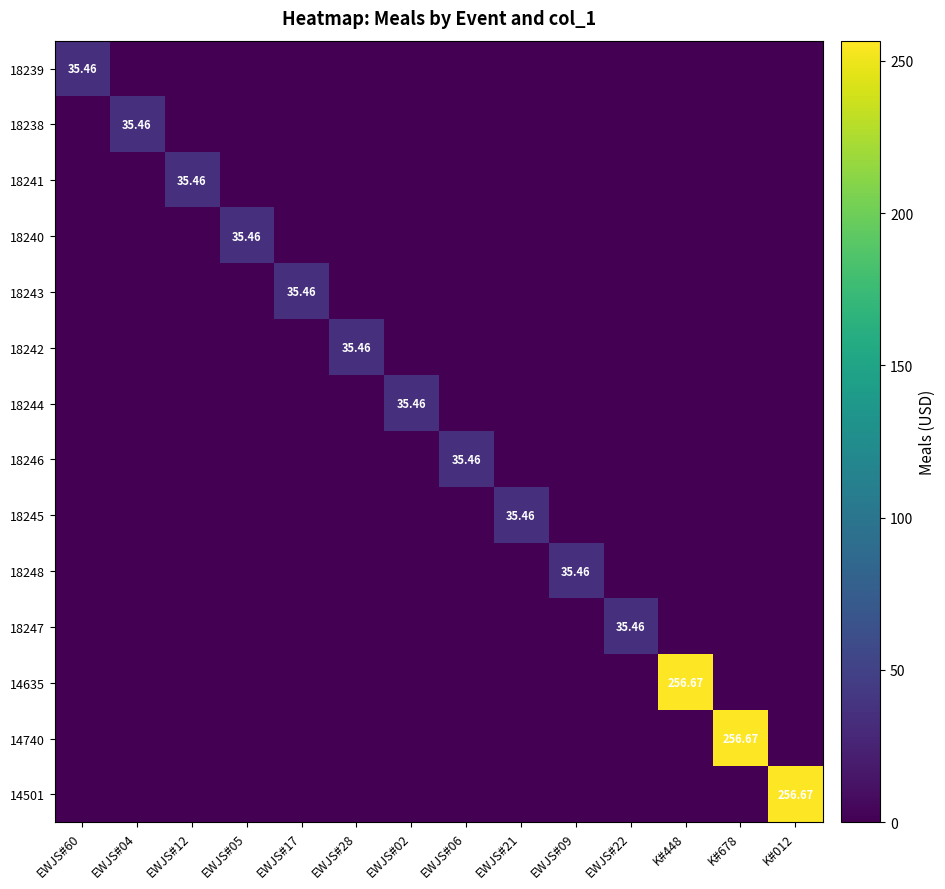

At which label is 18243 closest to 17?

EWJS#60